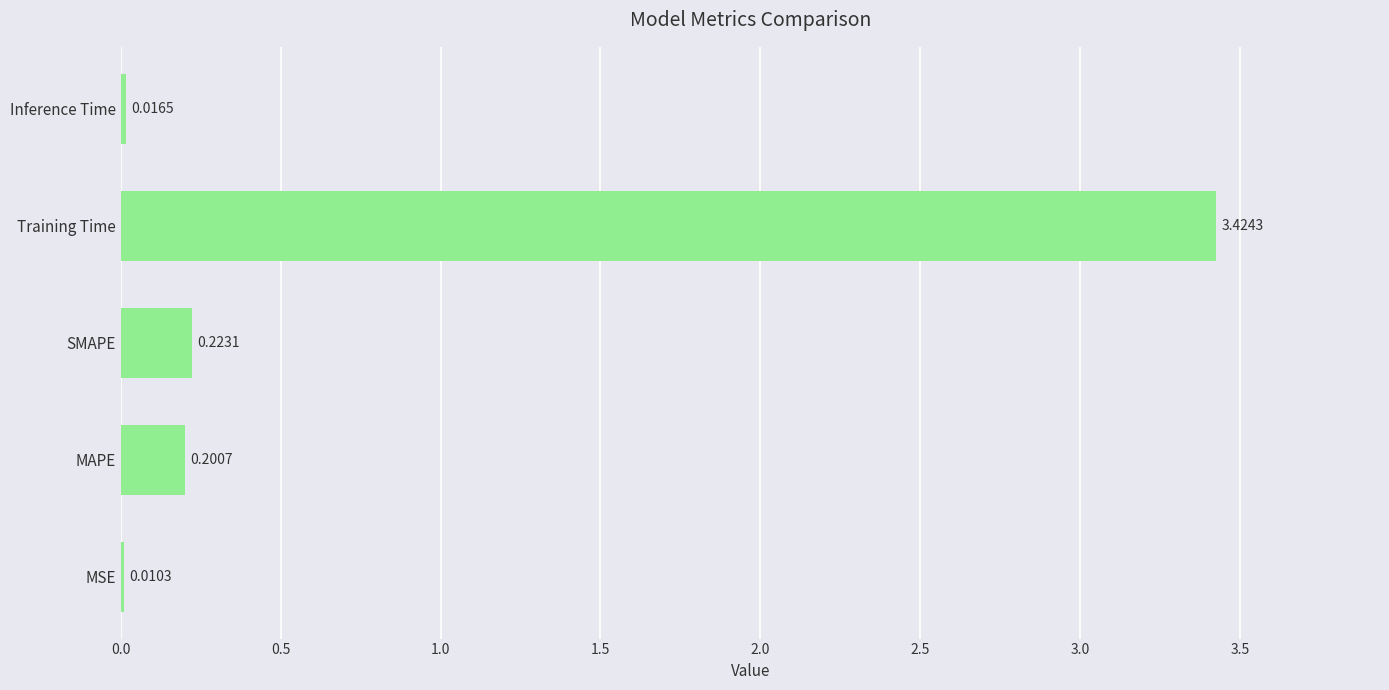

Which has a higher value, MSE or SMAPE?

SMAPE